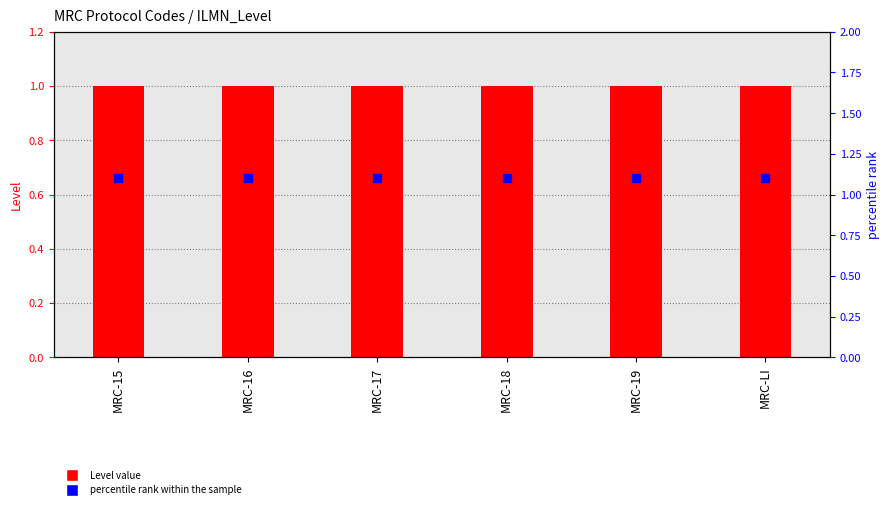

Which series contains the highest Y value?

percentile rank within the sample